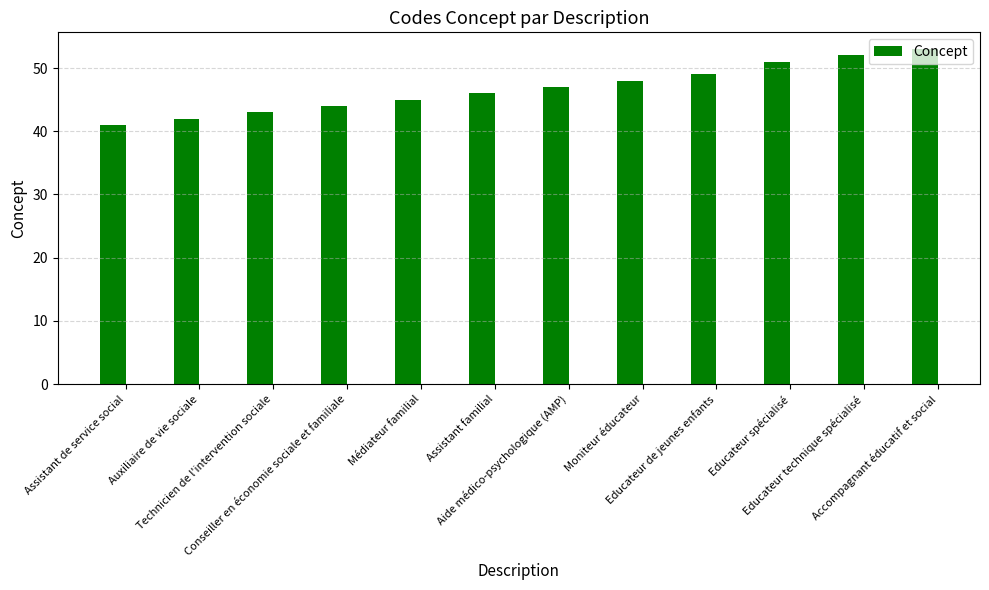

What is the greatest value displayed?

53